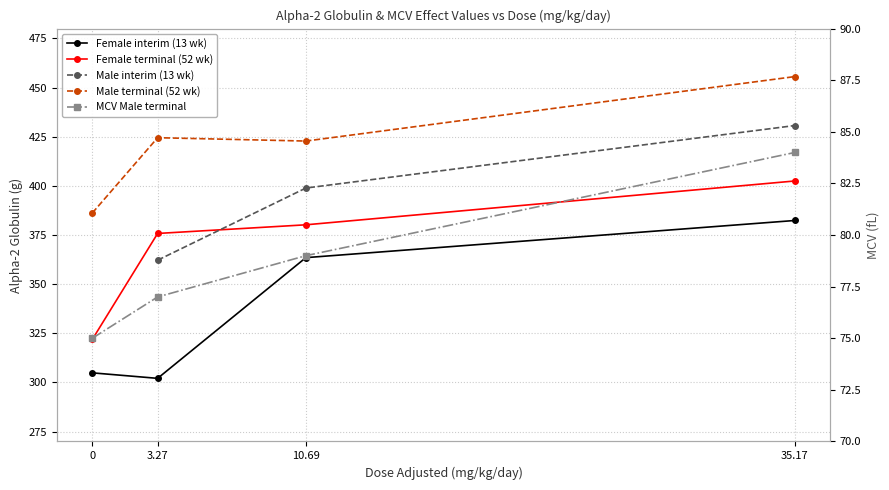

What is the spread (max minus min) of values at 0?

311.2